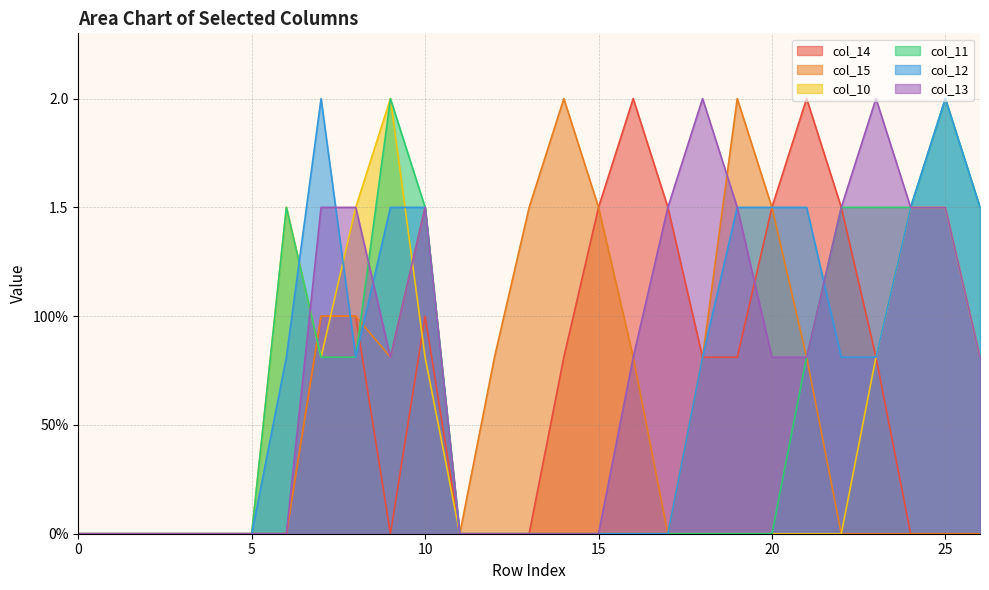

What is the difference between the second highest and minimum values in the col_13 series?

2.0